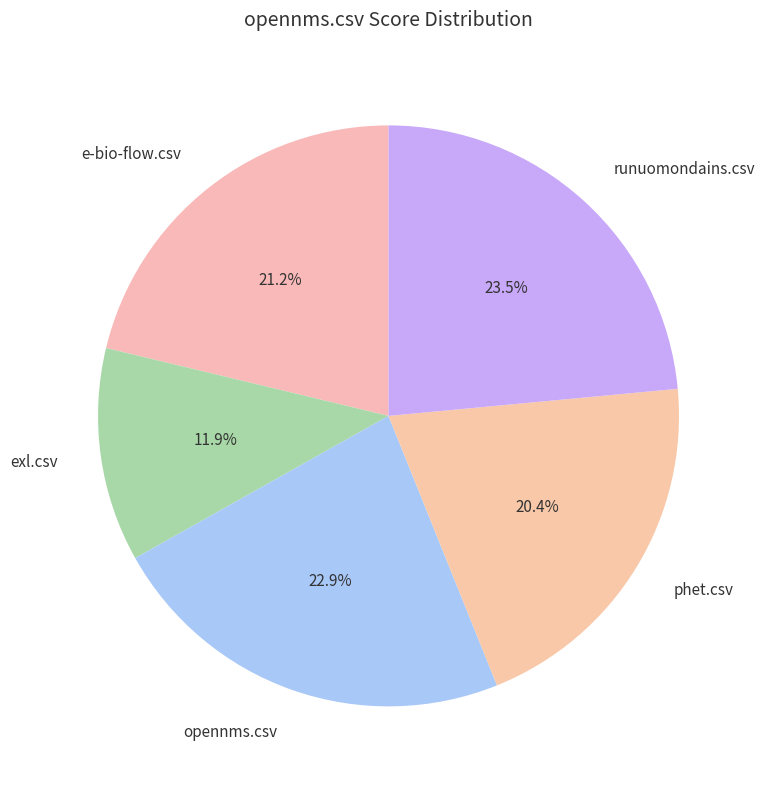

How many slices are in this pie chart?

5